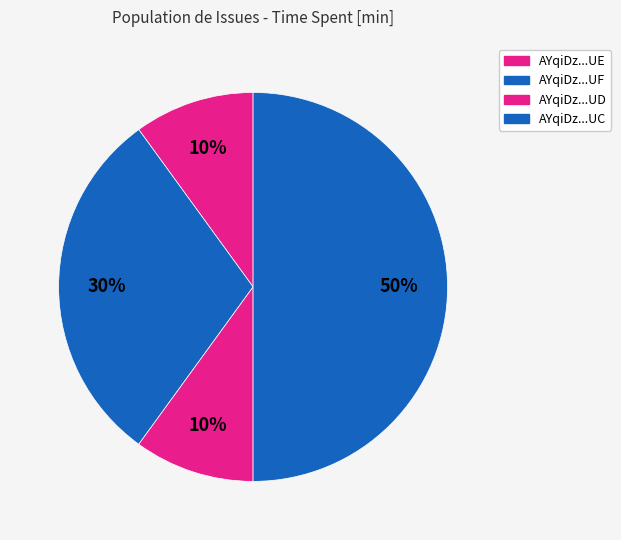

How many slices are in this pie chart?

4